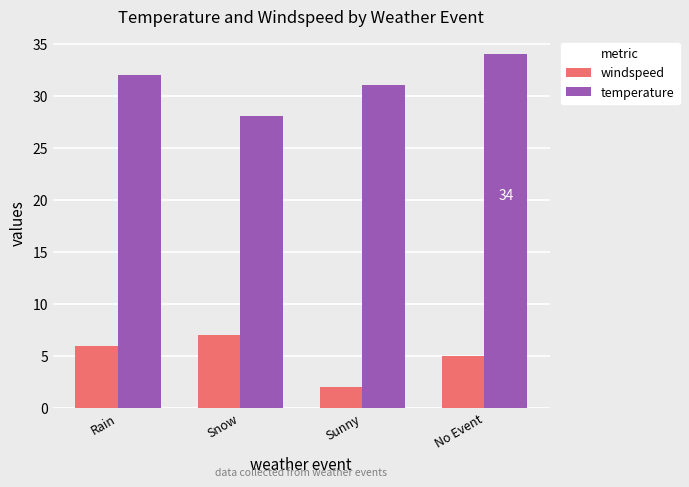

At which category is the sum across all series the highest?

No Event